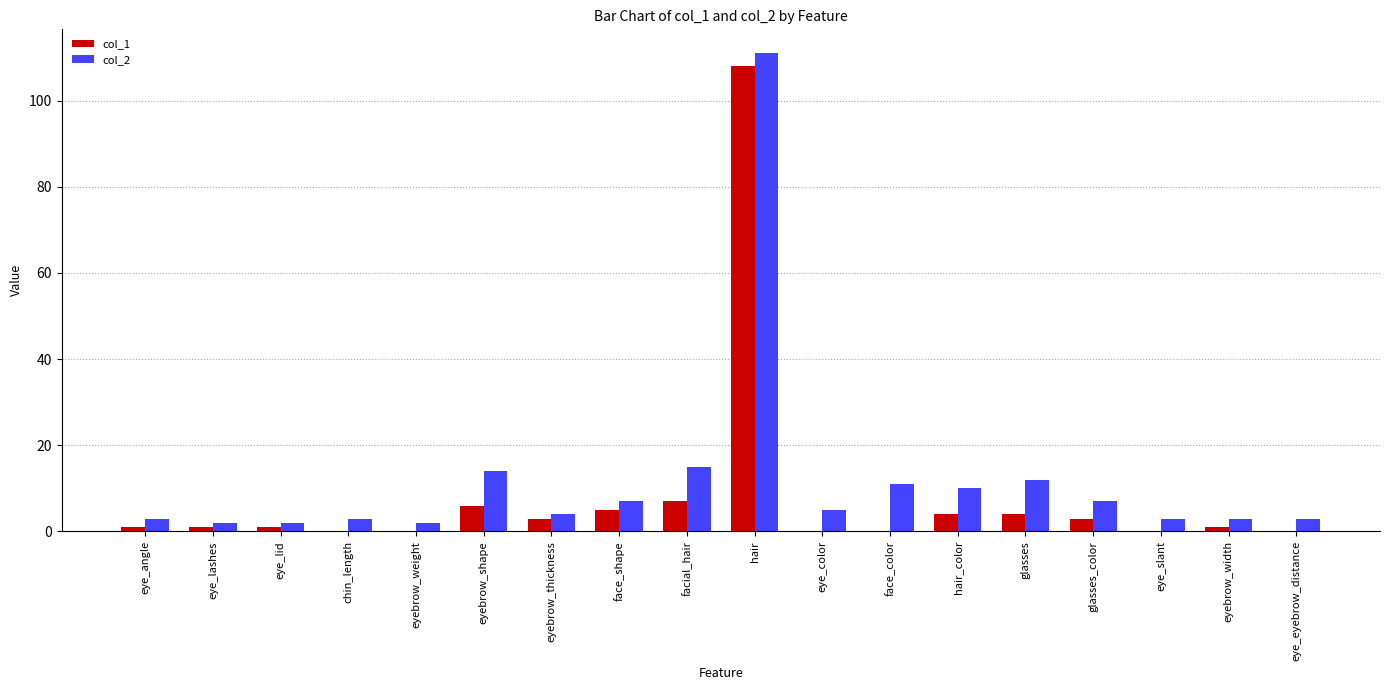

Is the value of col_2 at eyebrow_shape greater than the value of col_1 at chin_length?

Yes